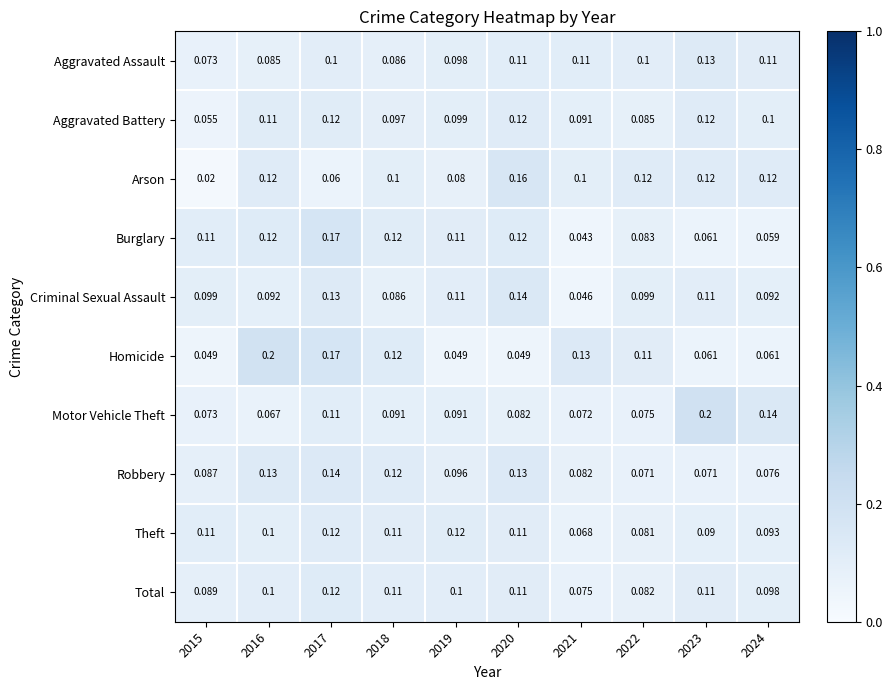

At how many categories does at least one series exceed 0?

10